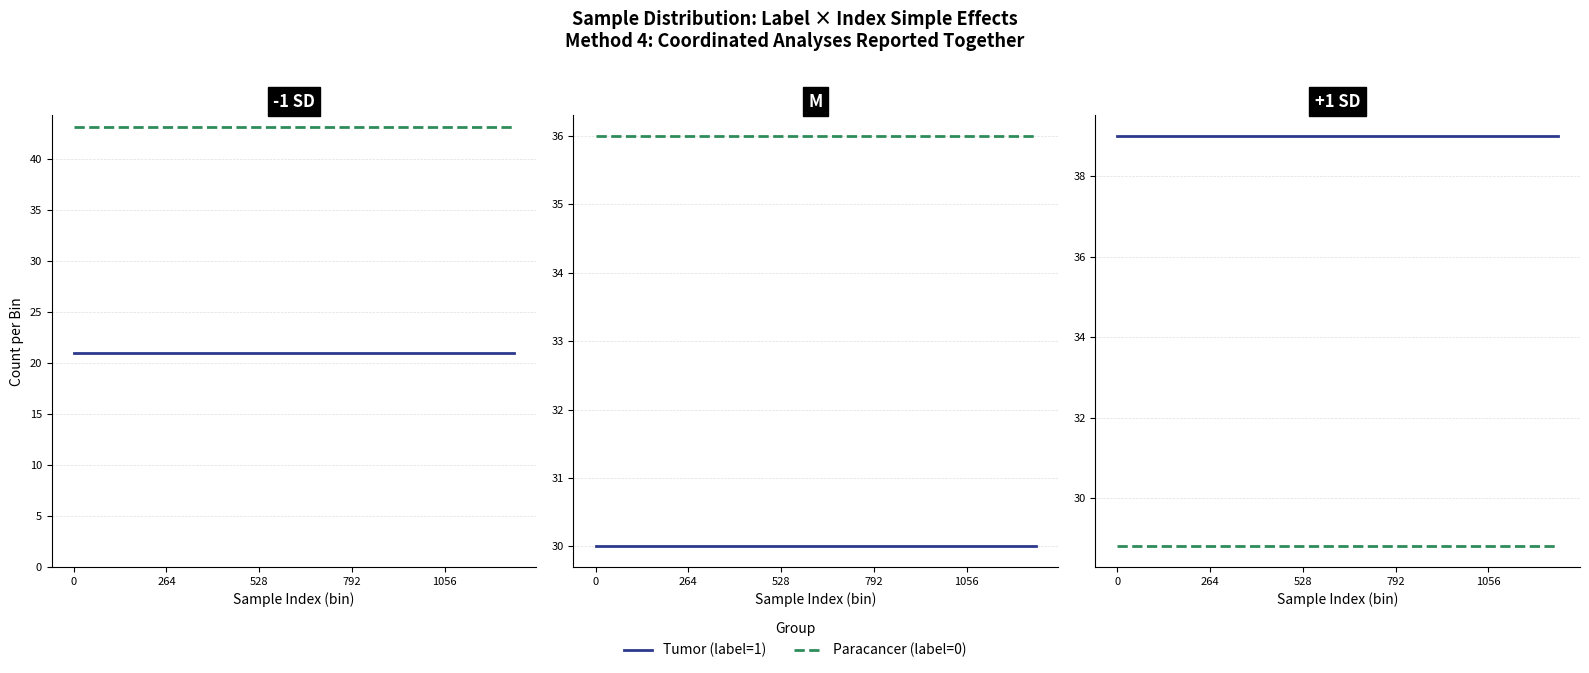

Is the value of Tumor (label=1) at 16 greater than the value of Paracancer (label=0) at 18?

Yes